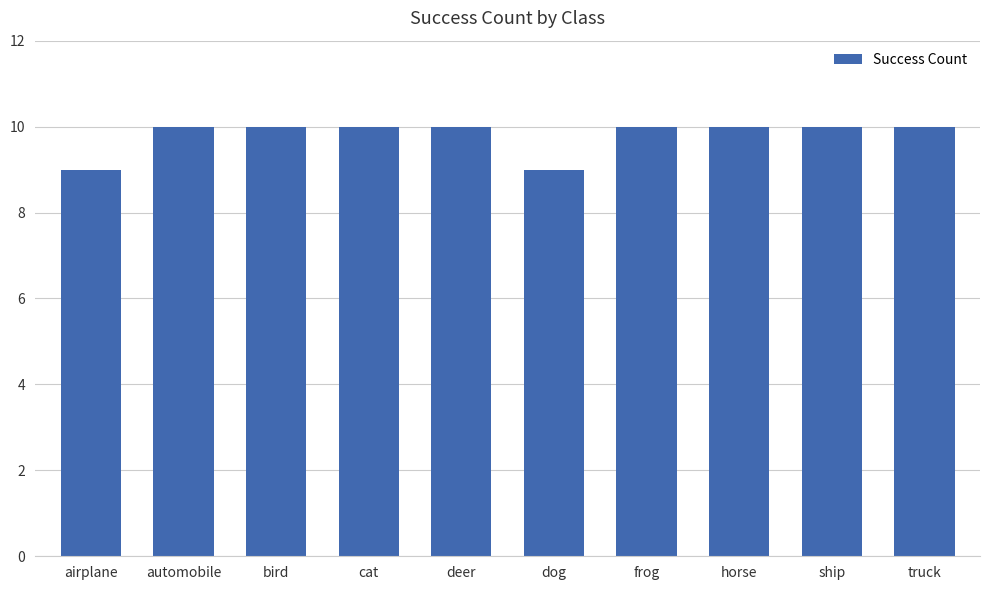

What is the difference between the second highest and second lowest values?

1